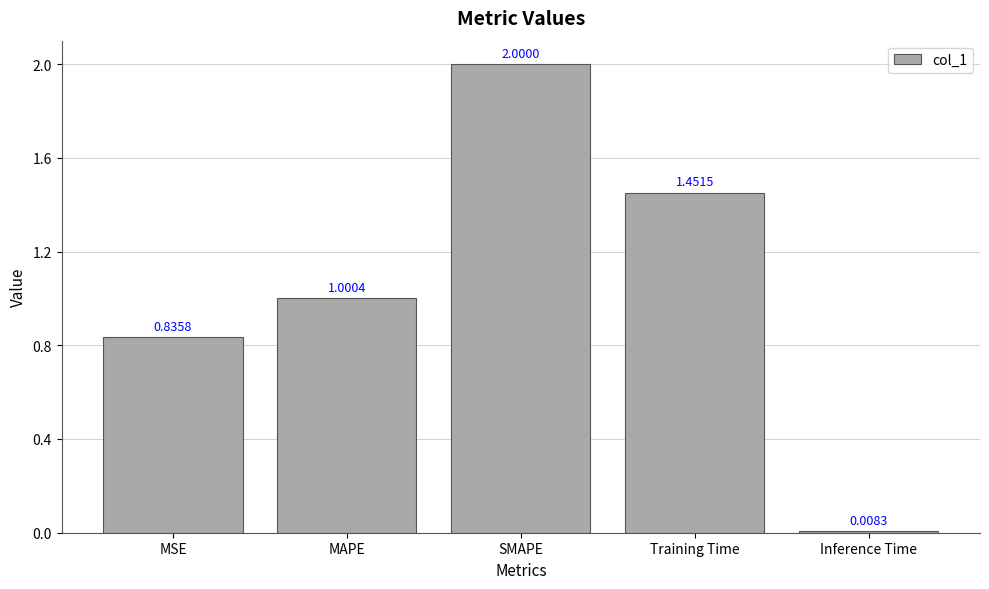

List the labels in order of value, smallest first.

Inference Time, MSE, MAPE, Training Time, SMAPE